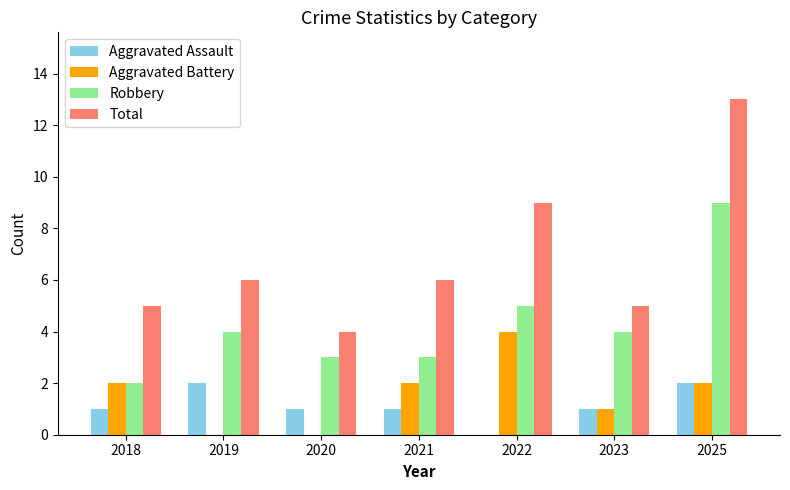

What is the approximate value of Total at 2023?

5